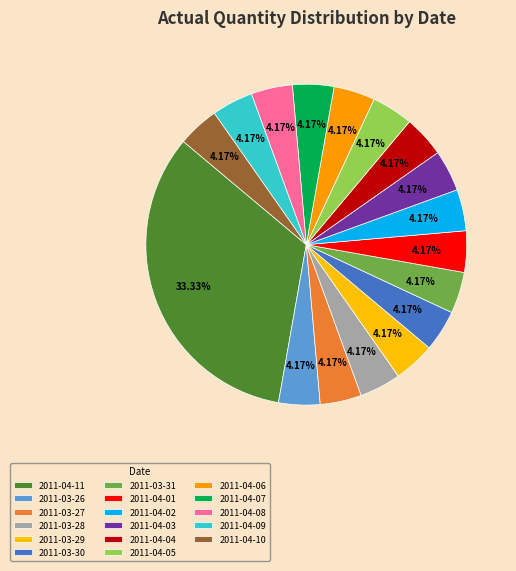

Count the number of slices in the pie.

17